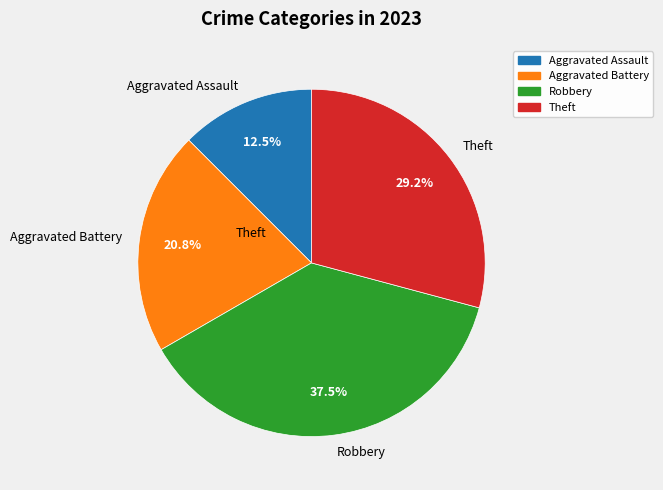

Is Aggravated Battery the majority of the pie?

No